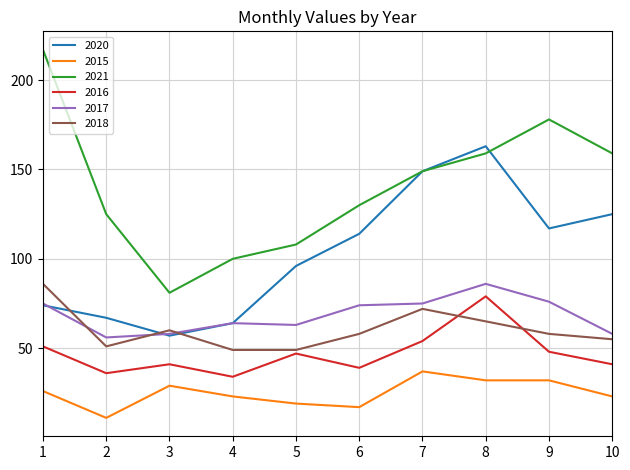

Read the 2020 value at 3, to the nearest 5.

55